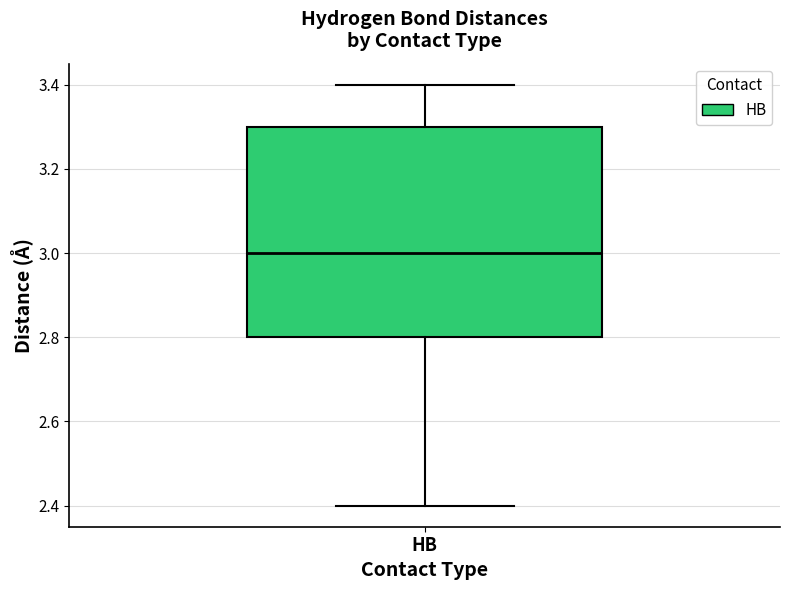

Where does the lower whisker of the box for HB end on the y-axis? The values are not printed on the chart, so give them approximately, as read against the axis.

2.4